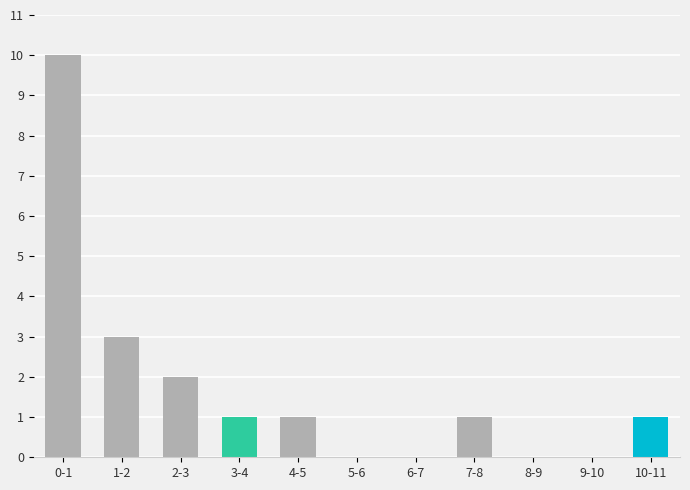

Reading left to right, what are all the values shown in this chart?

0-1=10	1-2=3	2-3=2	3-4=1	4-5=1	5-6=0	6-7=0	7-8=1	8-9=0	9-10=0	10-11=1